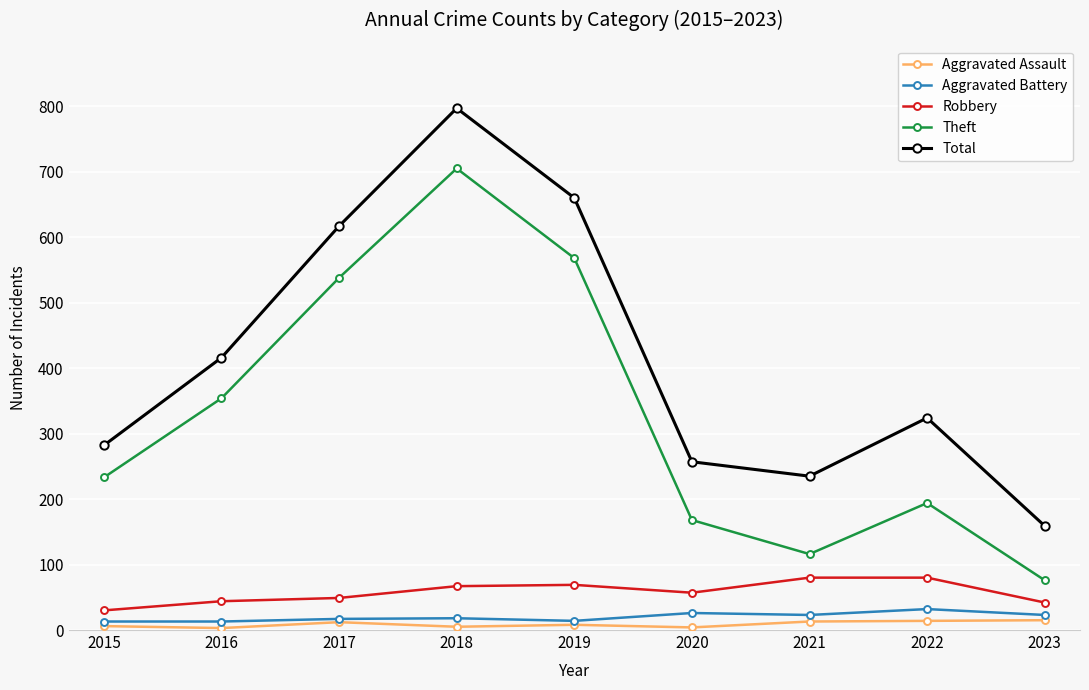

In Aggravated Assault, how many points are higher than both neighbors (excluding endpoints)?

2